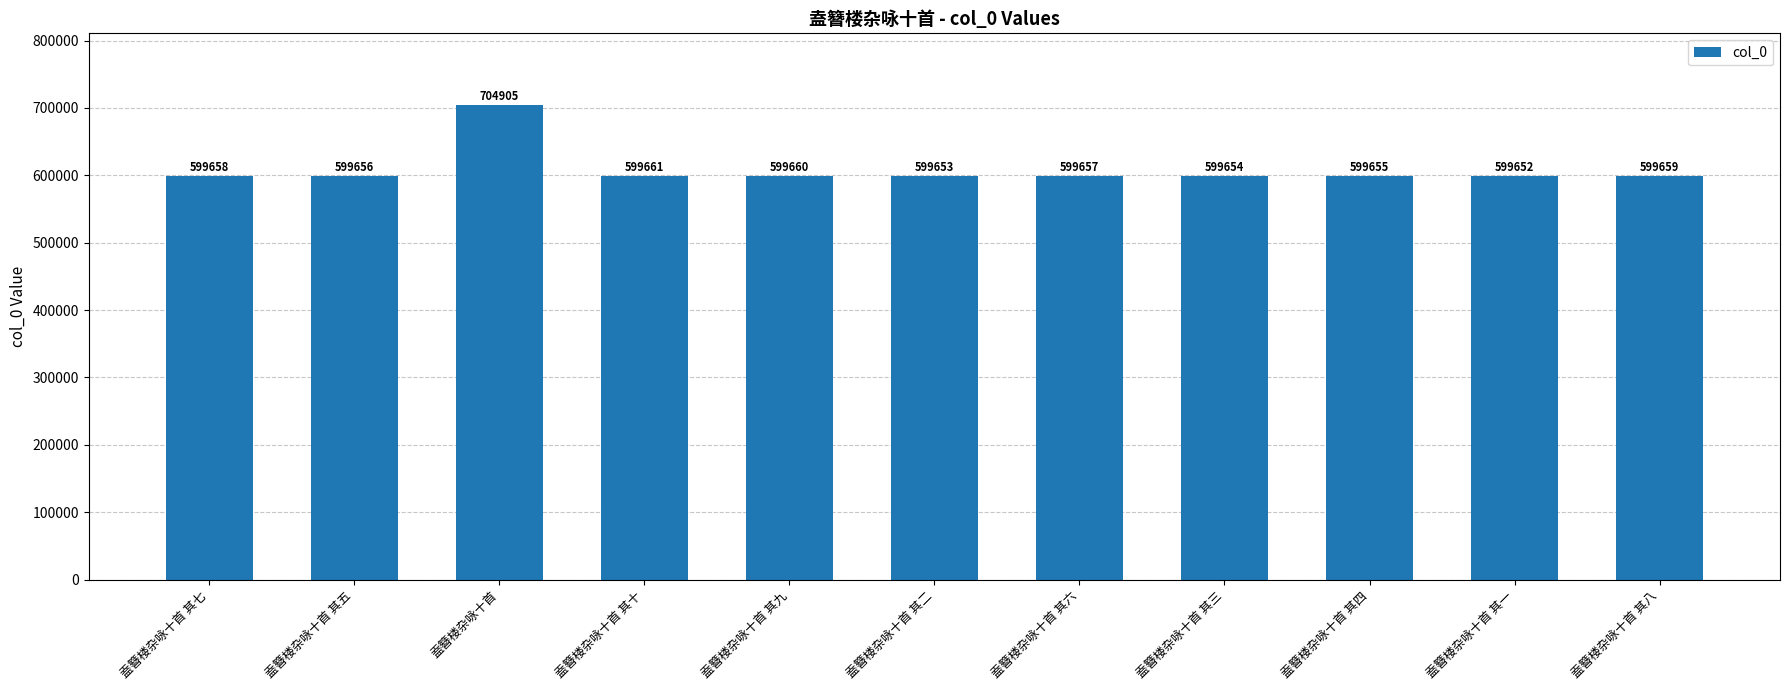

What is the difference between the values at 盍簪楼杂咏十首 其五 and 盍簪楼杂咏十首 其四?

1